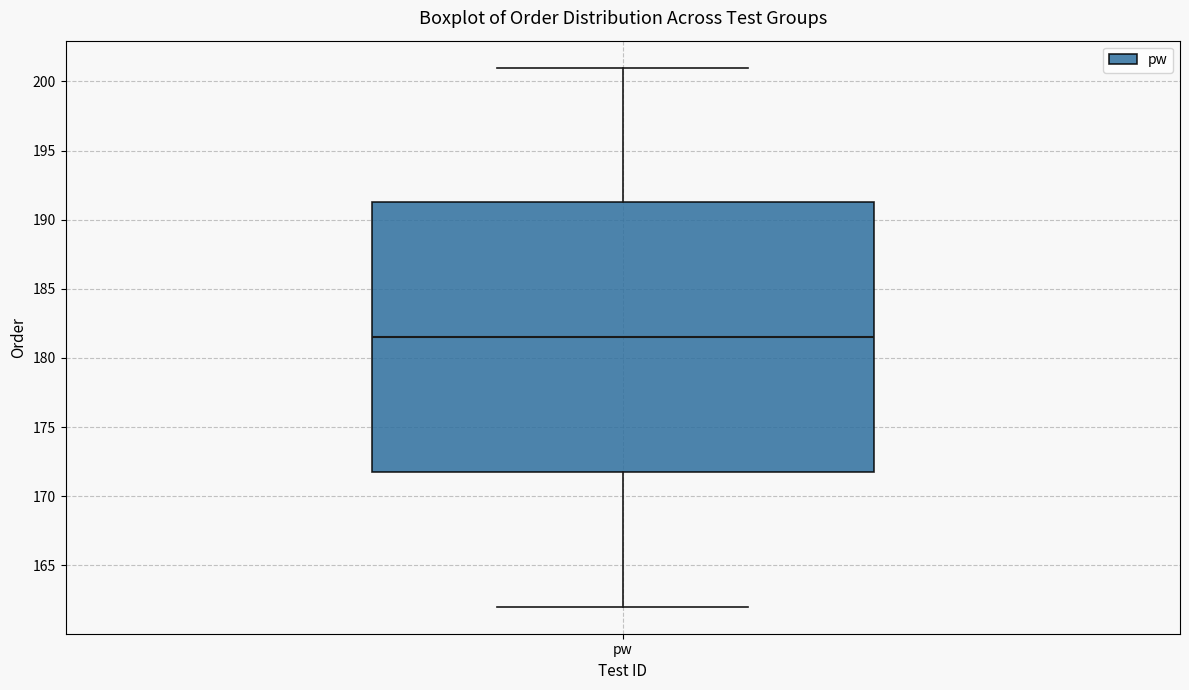

Read this box plot against the y-axis: the position of the median line, the range covered by the box, and the ends of both whiskers. The values are not printed on the chart, so give them approximately, as read against the axis.

median 181.5, box 172.0 to 191.5, whiskers 162.0 to 201.0